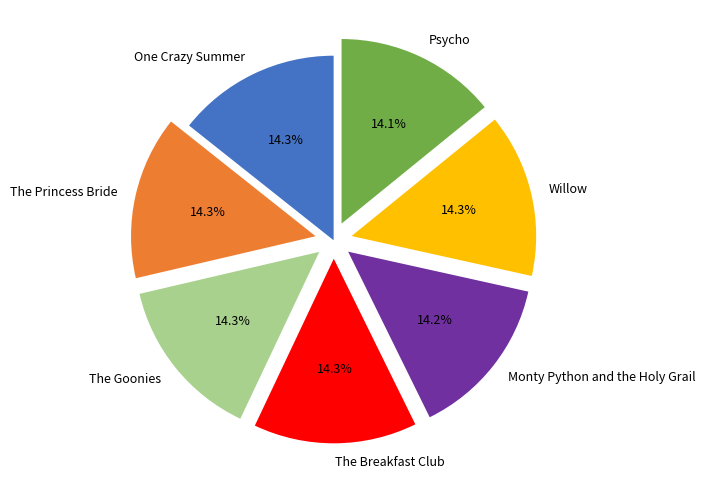

Does any single category account for the majority?

No